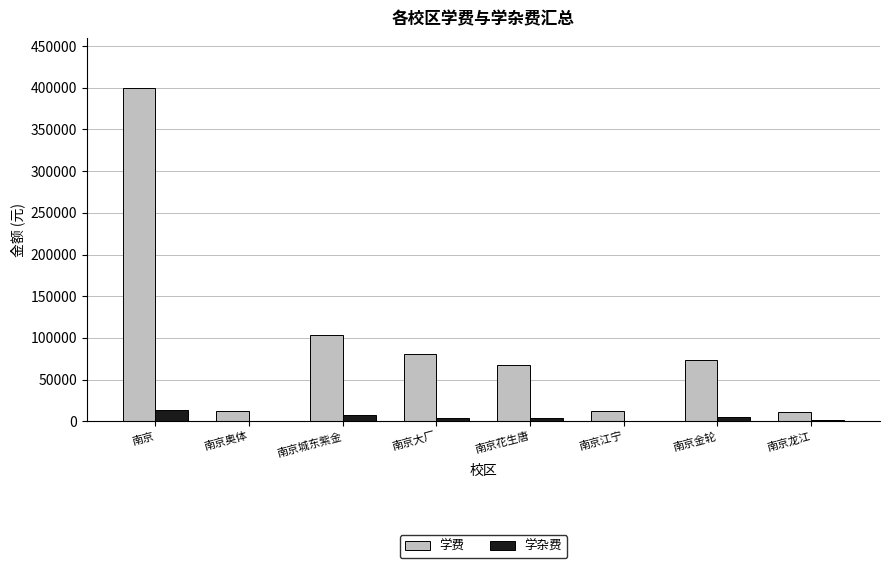

The value of 学费 at 南京大厂 is 80360. True or false?

True